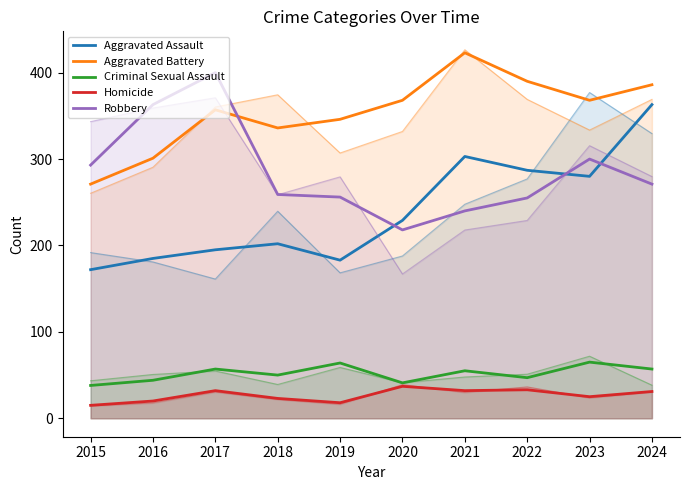

What is the maximum value shown in the chart?

423